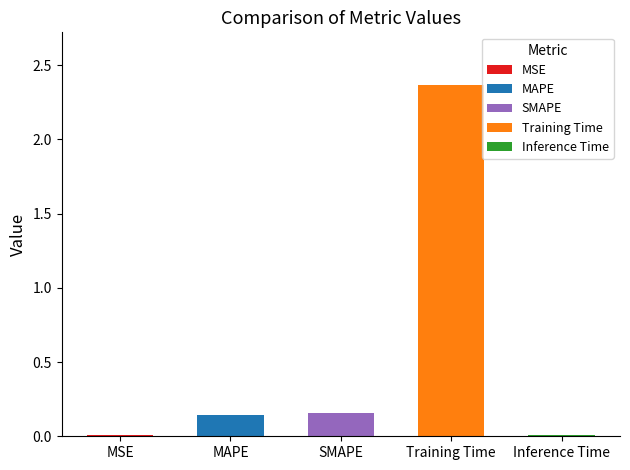

List the labels in order of value, largest first.

Training Time, SMAPE, MAPE, Inference Time, MSE